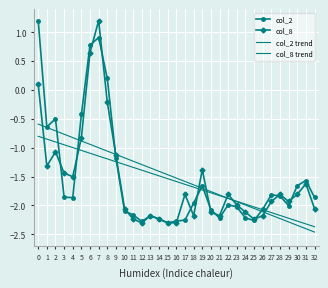

What is the value of the col_8 point at the 26th from the left?

-2.2